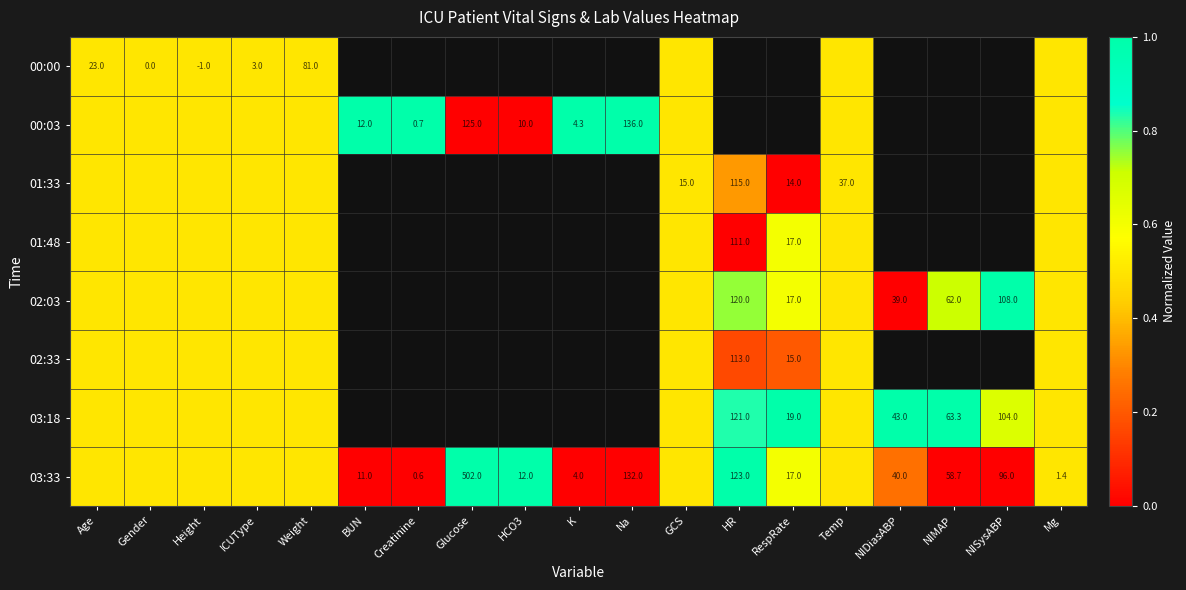

Is it true that 03:33 equals 35.1 at NIMAP?

False